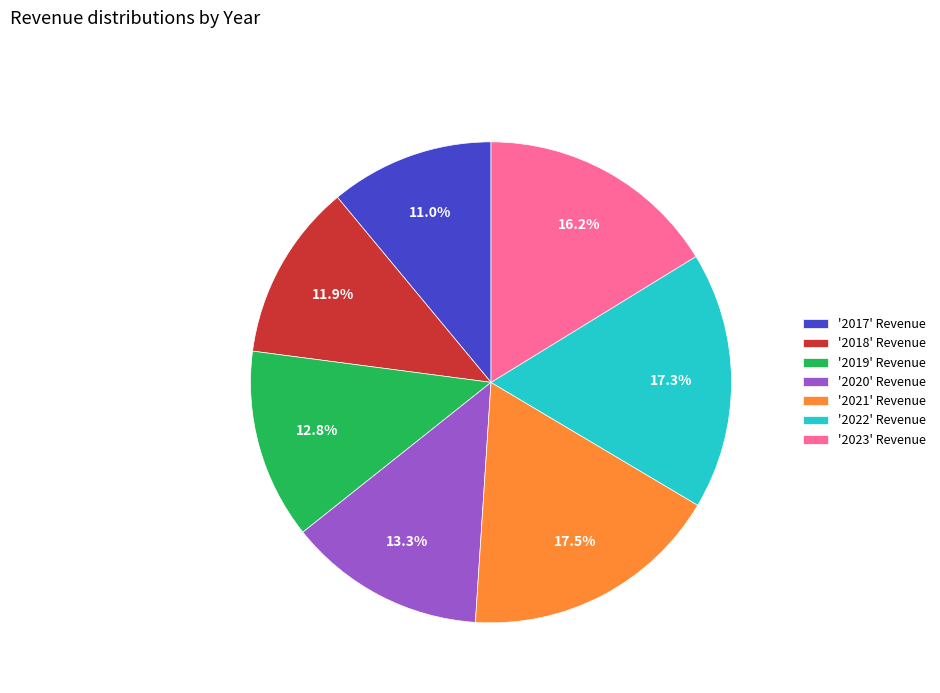

To the nearest percent, what is the average slice percentage?

14%